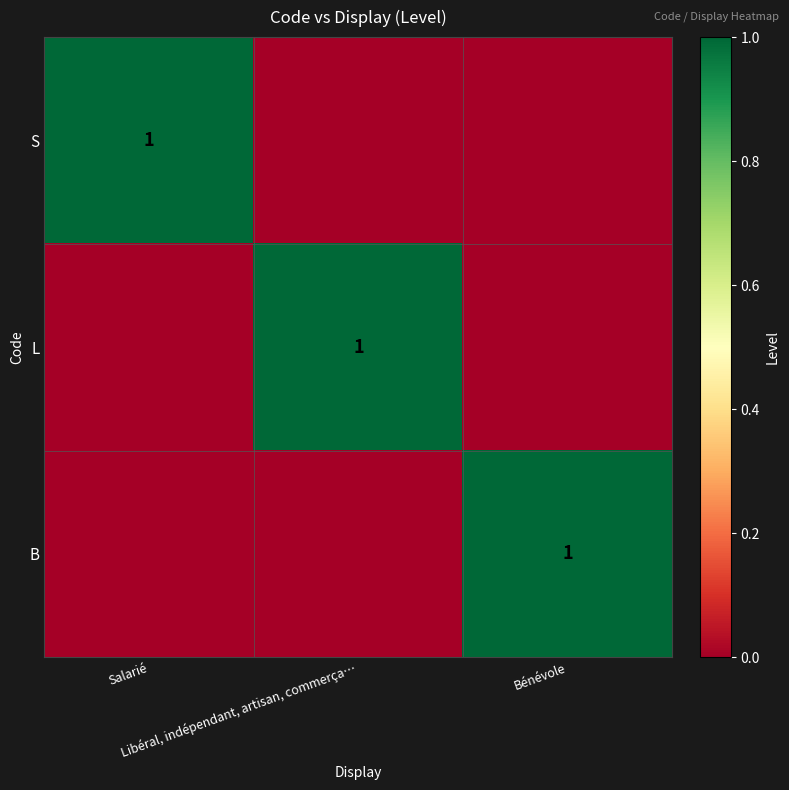

Between Salarié and Libéral, indépendant, artisan, commerça…, which series saw the biggest shift?

S